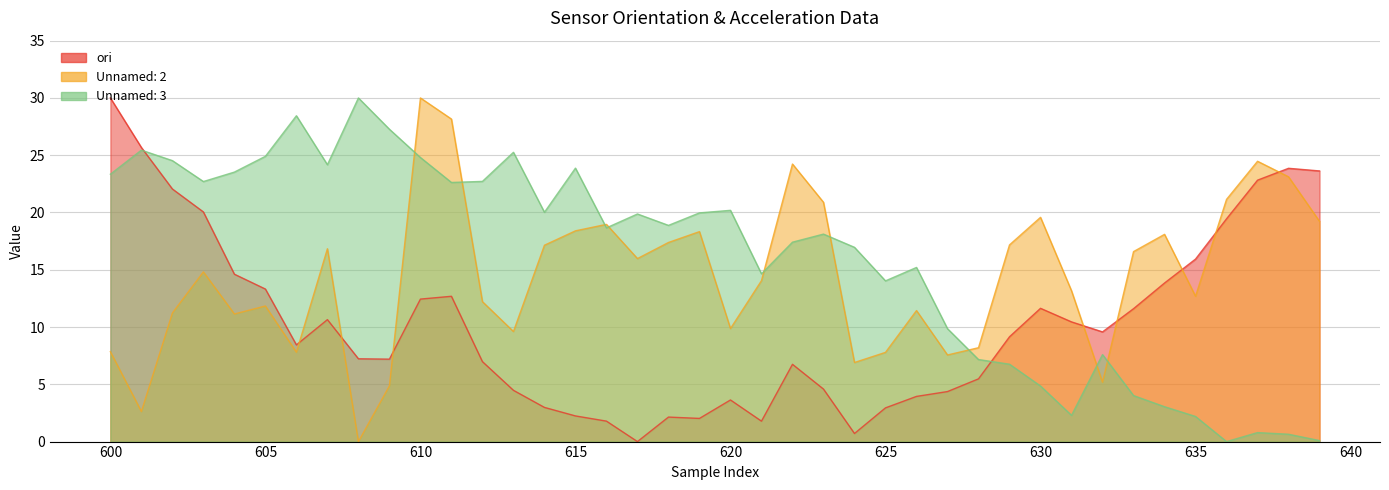

Reading left to right, transcribe all the data shown in this chart.

ori: 600=30.0	601=25.7	602=22.1	603=20.0	604=14.6	605=13.3	606=8.4	607=10.6	608=7.2	609=7.2	610=12.4	611=12.7	612=7.0	613=4.5	614=3.0	615=2.2	616=1.8	617=0.0	618=2.1	619=2.0	620=3.6	621=1.8	622=6.7	623=4.6	624=0.7	625=2.9	626=3.9	627=4.4	628=5.5	629=9.1	630=11.6	631=10.4	632=9.6	633=11.6	634=13.8	635=15.9	636=19.4	637=22.8	638=23.9	639=23.6
Unnamed: 2: 600=7.8	601=2.6	602=11.2	603=14.8	604=11.1	605=11.8	606=7.8	607=16.8	608=0.0	609=4.9	610=30.0	611=28.2	612=12.2	613=9.6	614=17.1	615=18.4	616=19.0	617=16.0	618=17.4	619=18.3	620=9.9	621=14.0	622=24.2	623=20.9	624=6.9	625=7.8	626=11.4	627=7.6	628=8.2	629=17.2	630=19.6	631=13.2	632=5.2	633=16.6	634=18.1	635=12.7	636=21.1	637=24.5	638=23.1	639=19.2
Unnamed: 3: 600=23.3	601=25.4	602=24.5	603=22.7	604=23.5	605=24.9	606=28.4	607=24.2	608=30.0	609=27.3	610=24.8	611=22.6	612=22.7	613=25.3	614=20.0	615=23.9	616=18.7	617=19.9	618=18.9	619=20.0	620=20.2	621=14.6	622=17.4	623=18.1	624=17.0	625=14.0	626=15.2	627=9.9	628=7.2	629=6.8	630=4.9	631=2.3	632=7.6	633=4.0	634=3.0	635=2.2	636=0.0	637=0.8	638=0.6	639=0.1